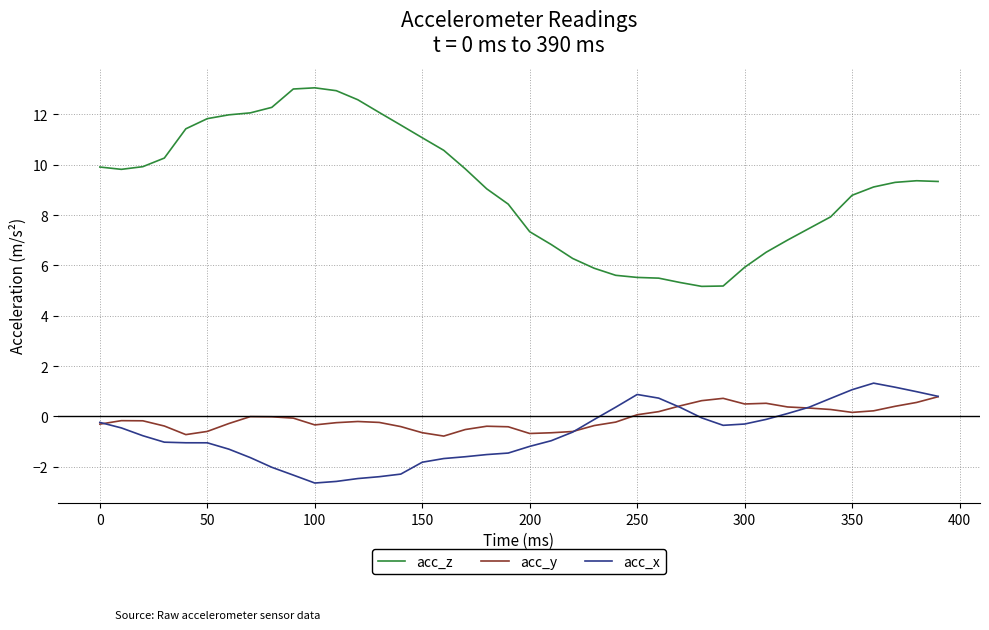

True or false: acc_x and acc_z cross at least once.

False